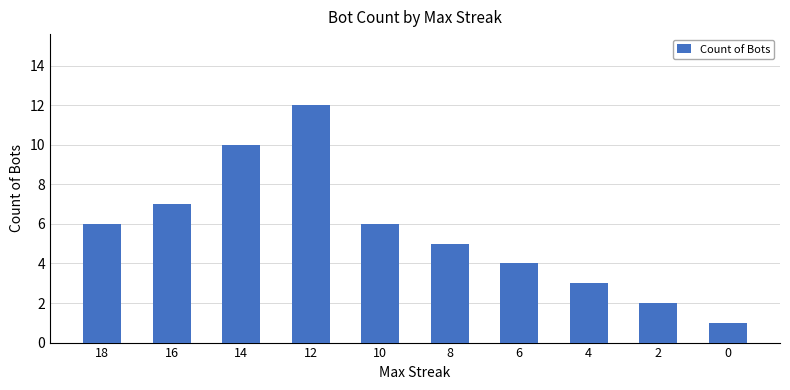

What is the ratio of the value at 4 to the value at 6?

0.8